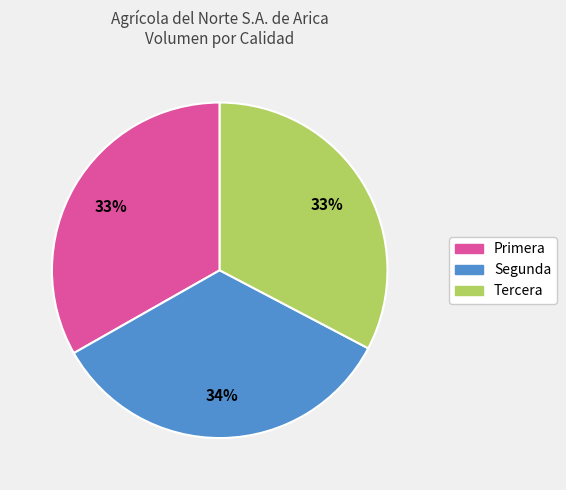

Is there a majority slice in this chart?

No